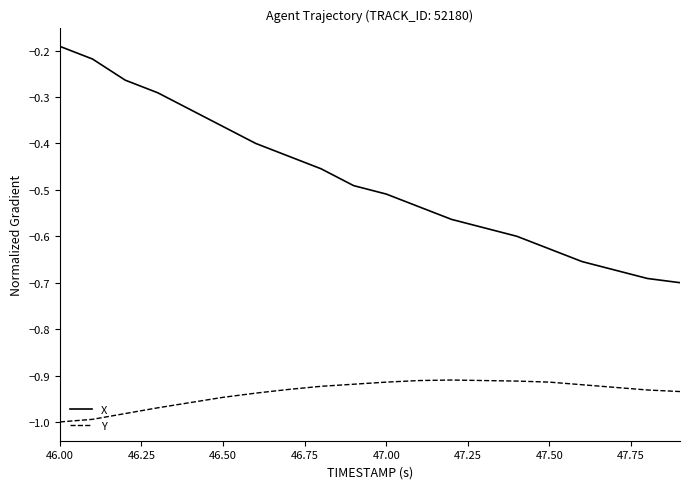

List the series in order of their overall mean, highest first.

X, Y